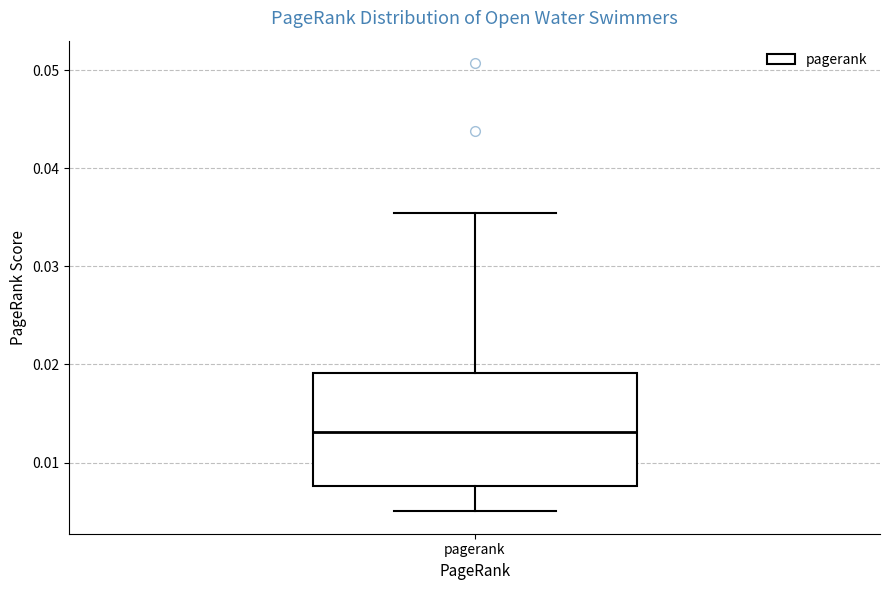

Where does the lower whisker of the box for pagerank end on the y-axis? The values are not printed on the chart, so give them approximately, as read against the axis.

0.005